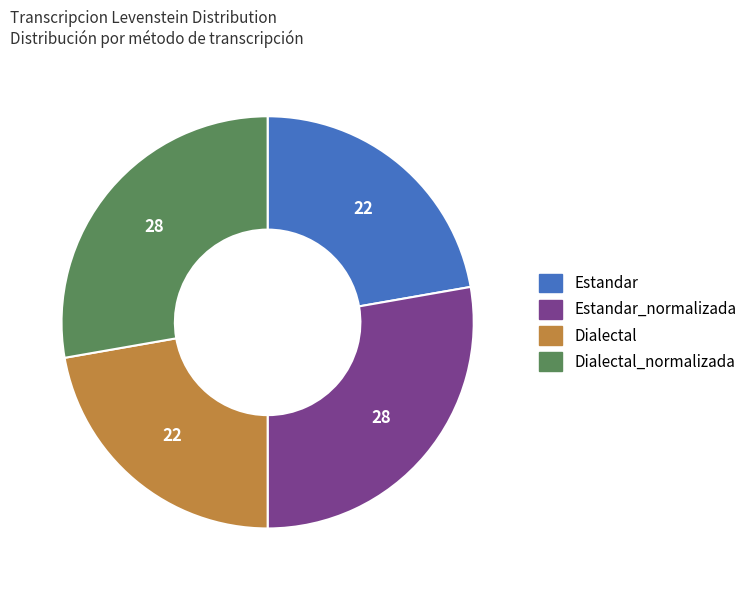

Approximately how many times larger is the value at Estandar_normalizada compared to Dialectal?

1.2